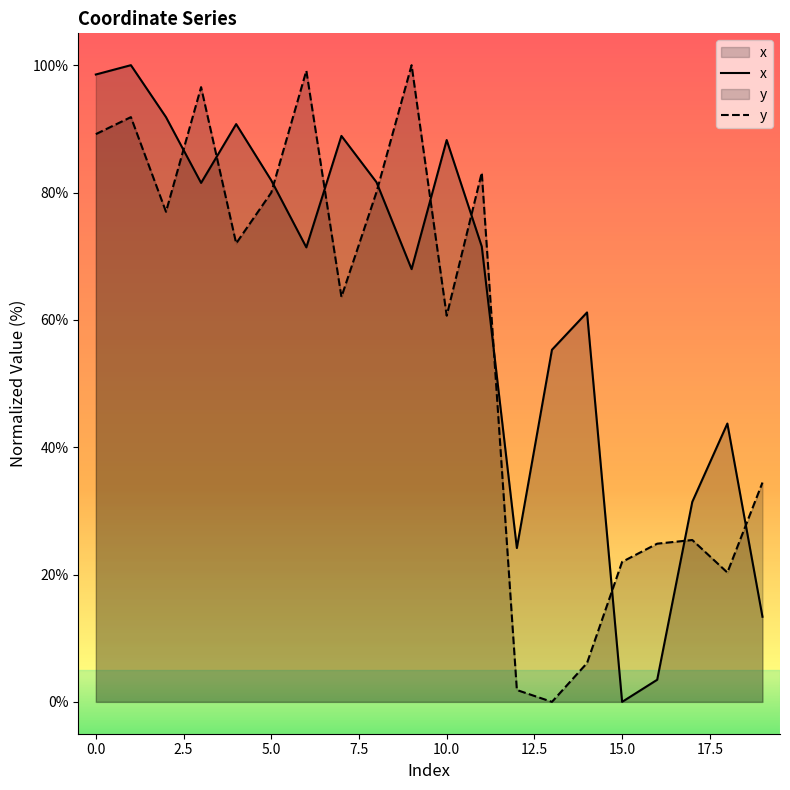

Where is the first local minimum for y?

2